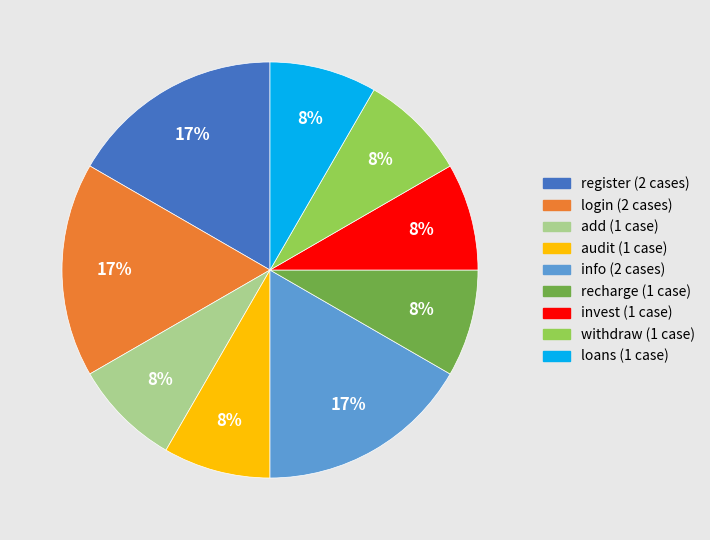

To the nearest percent, what is the average slice percentage?

11%